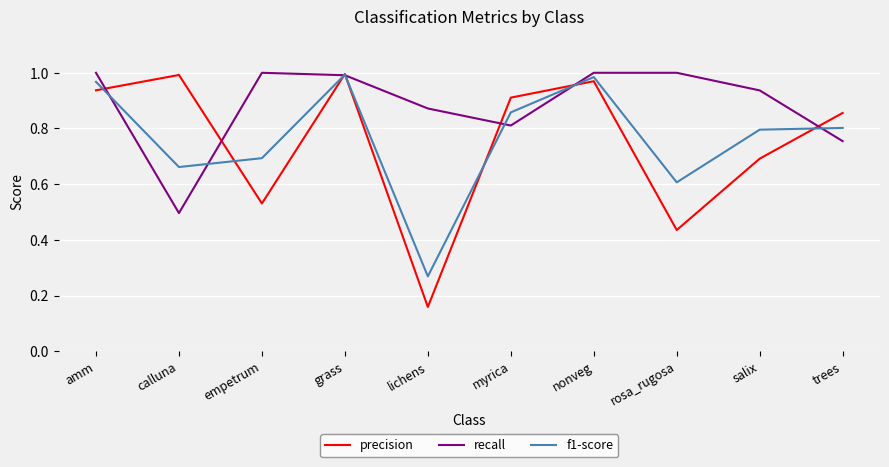

Rank the series at calluna from lowest to highest value.

recall, f1-score, precision